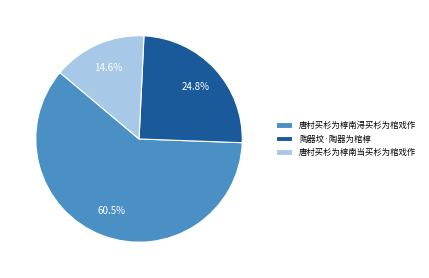

To the nearest percent, what is the difference between the largest and smallest slice percentages?

46%